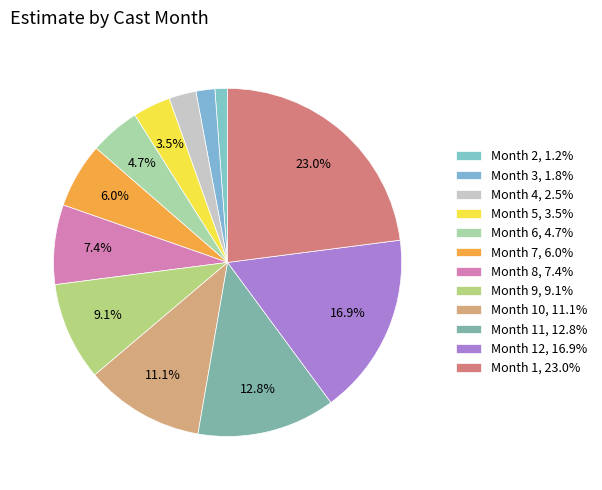

How many segments does this pie chart have?

12